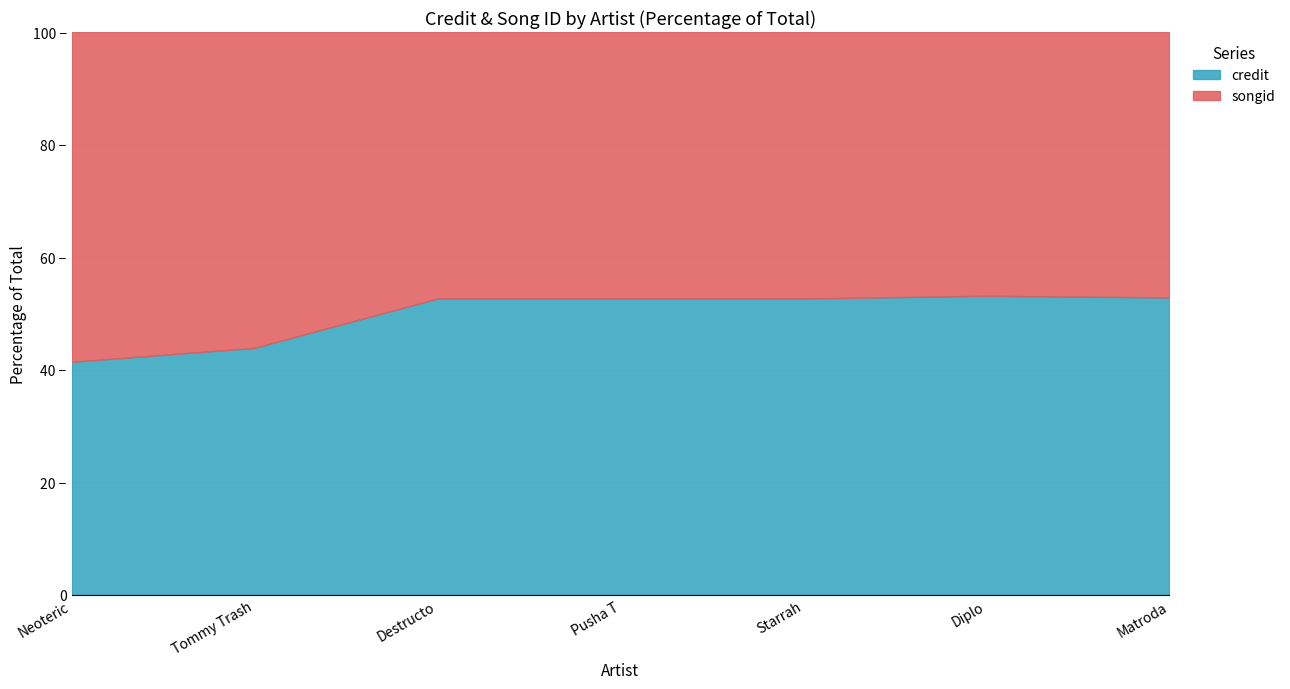

Is it true that songid equals 2605703 at Starrah?

False